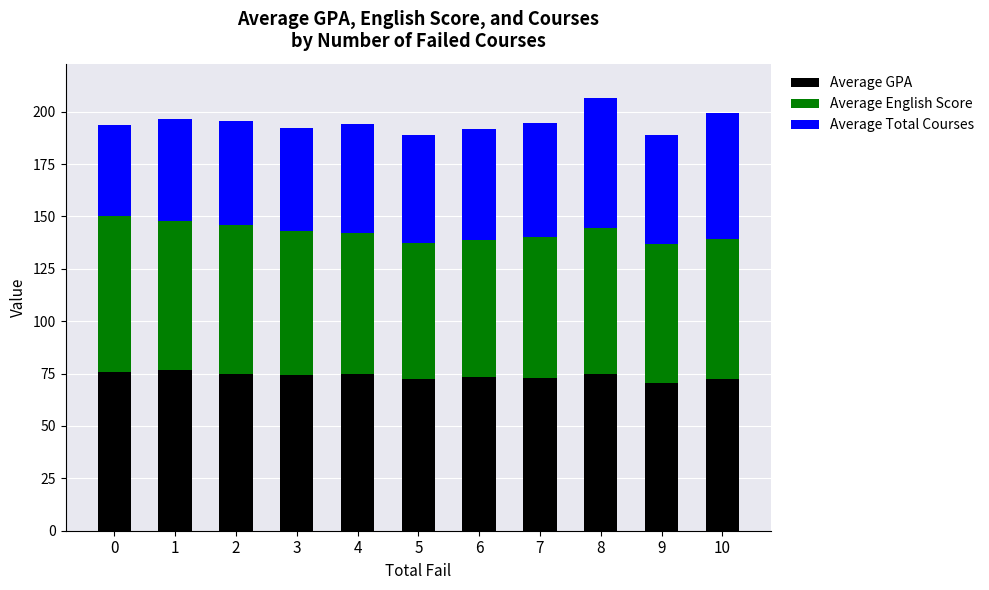

What is the total value across all series at 9?

189.1